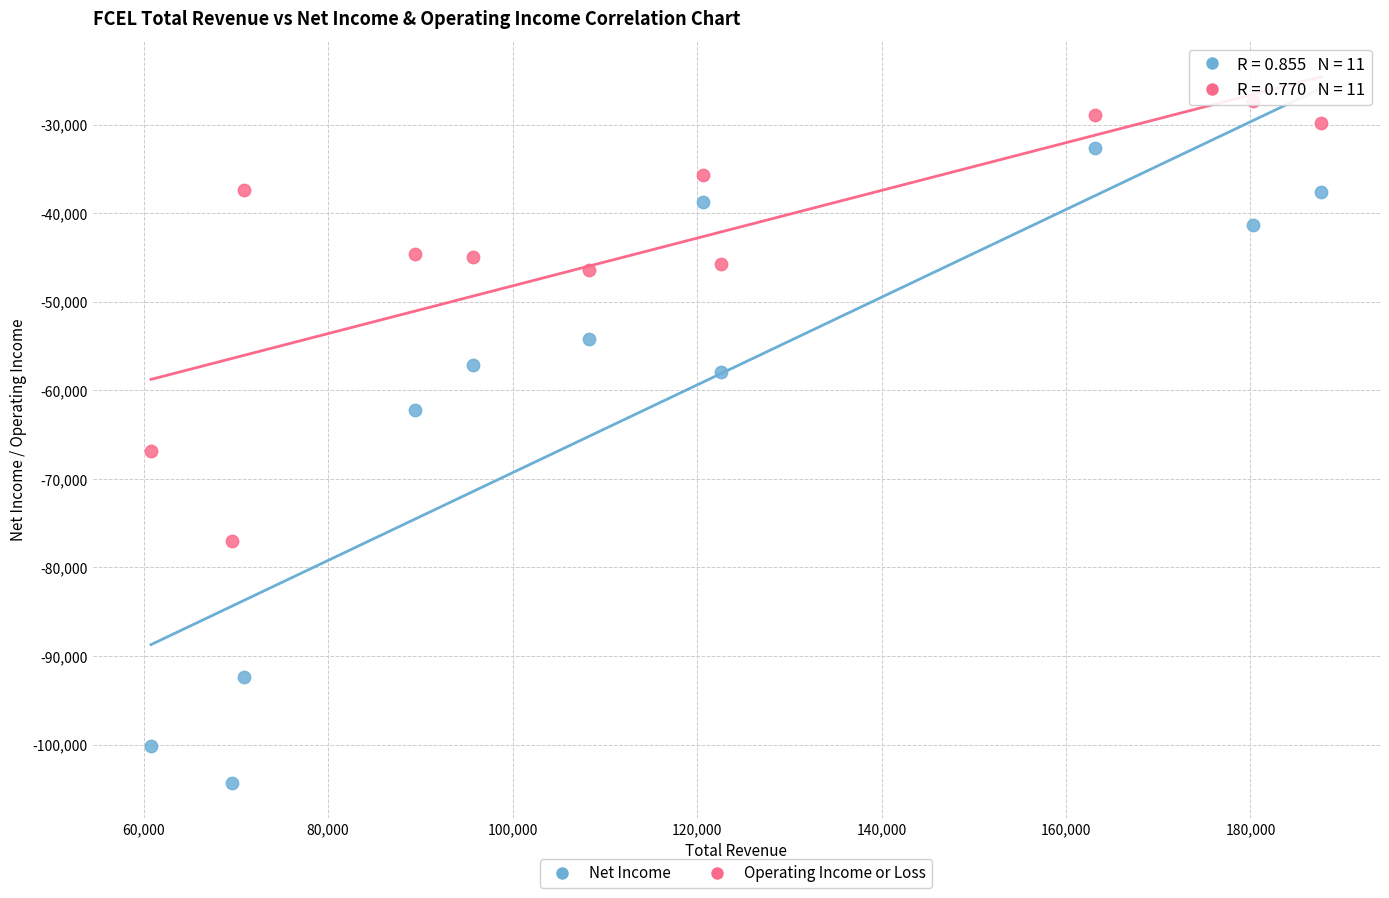

What are all the series names shown in the legend?

Net Income, Operating Income or Loss